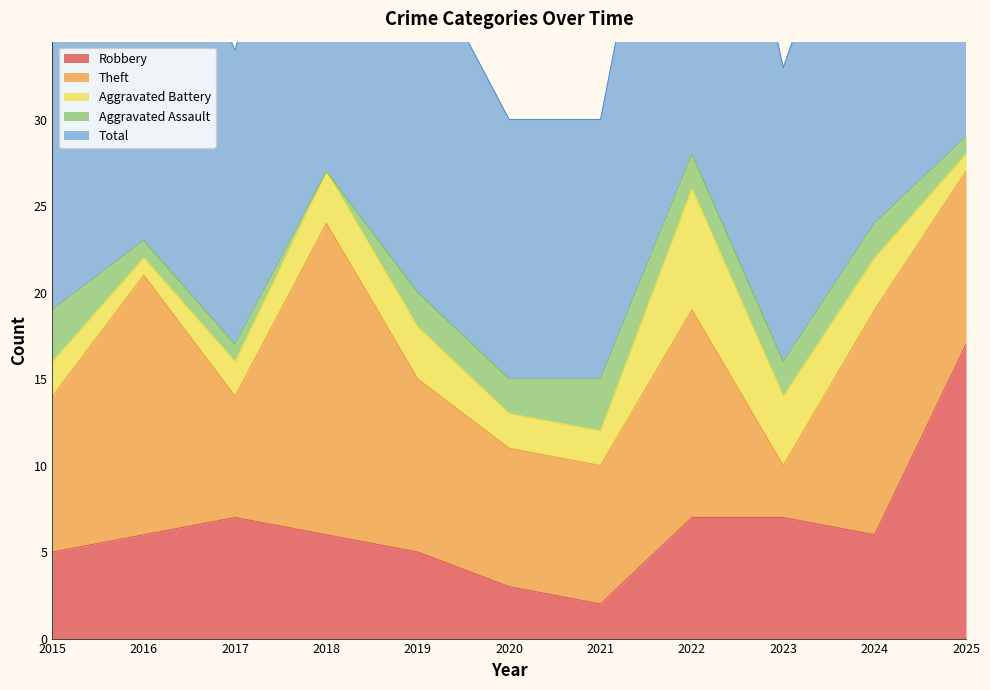

What is the sum of the Robbery values at 2022 and 2024?

13